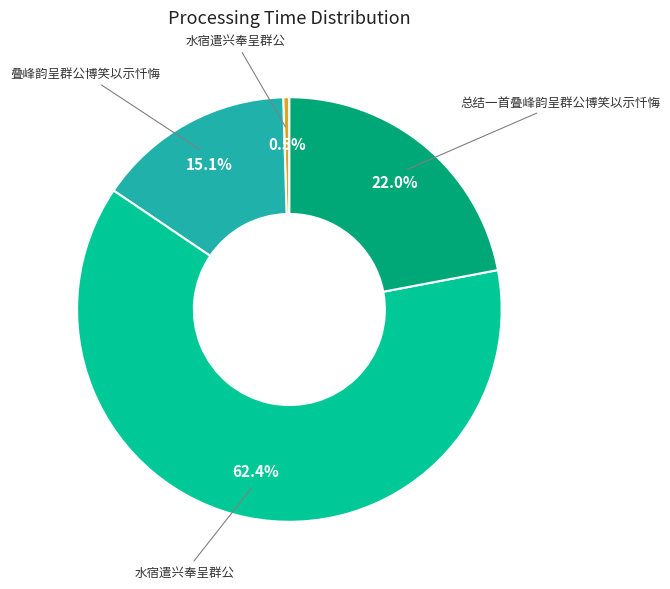

Does any single category account for the majority?

Yes